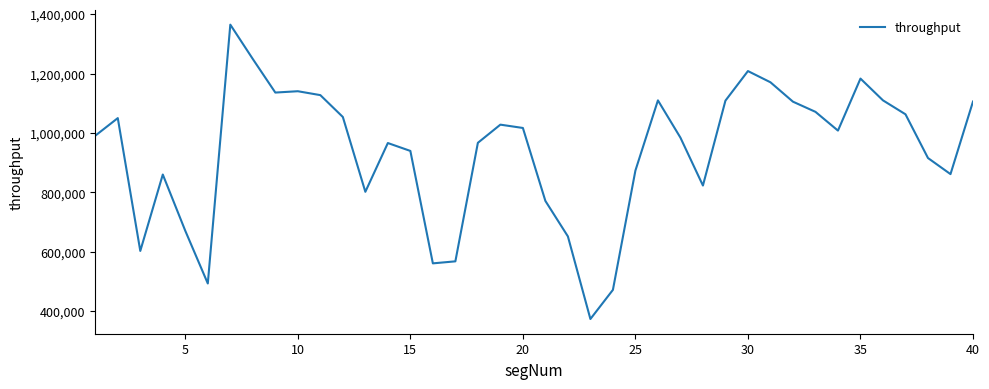

What is the smallest value displayed?

373494.3